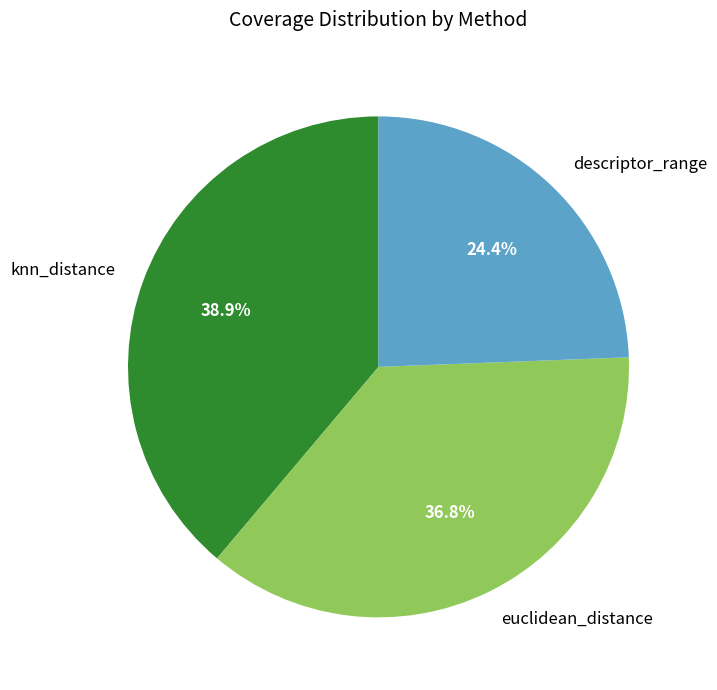

Combined, what portion of the pie is descriptor_range and knn_distance?

63.2%